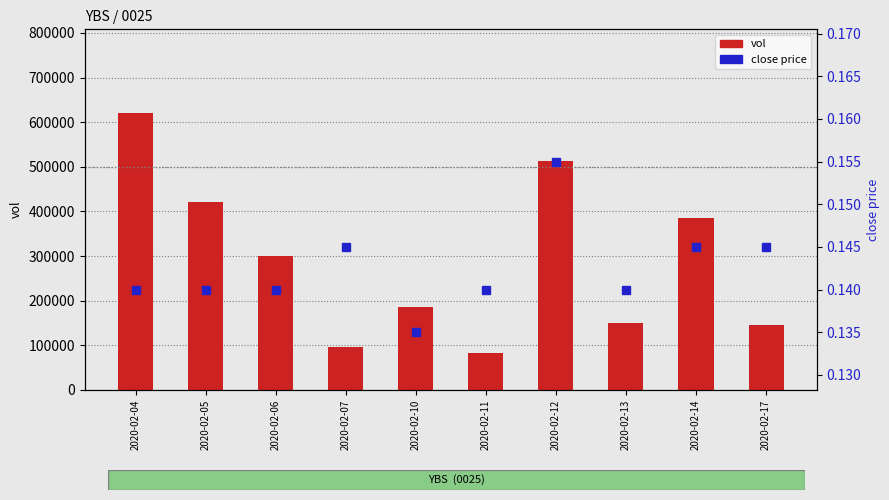

Which category has the highest value in the close series?

2020-02-12